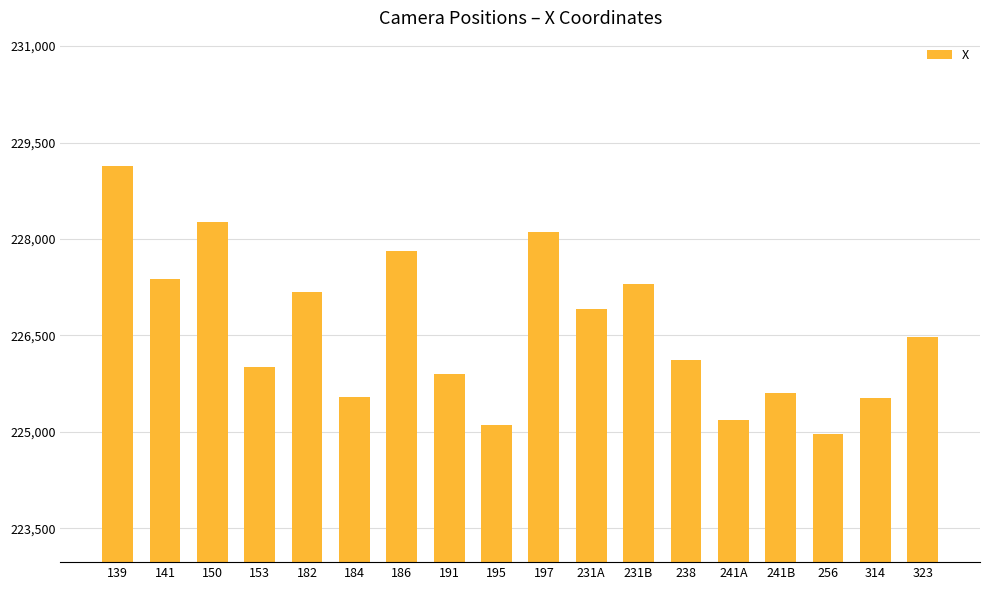

What is the approximate value at 195?

225099.7